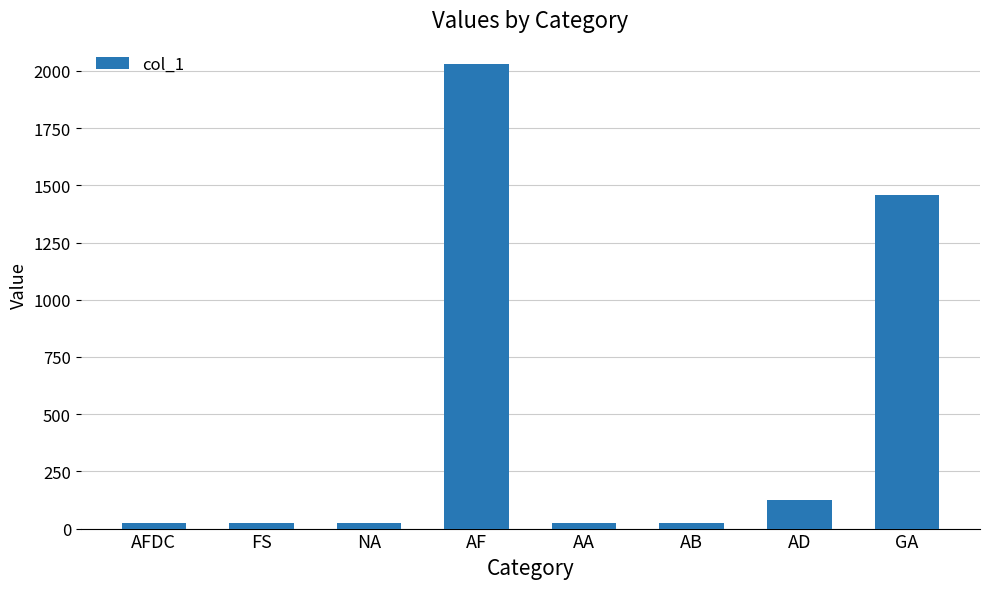

What is the maximum value shown in the chart?

2030